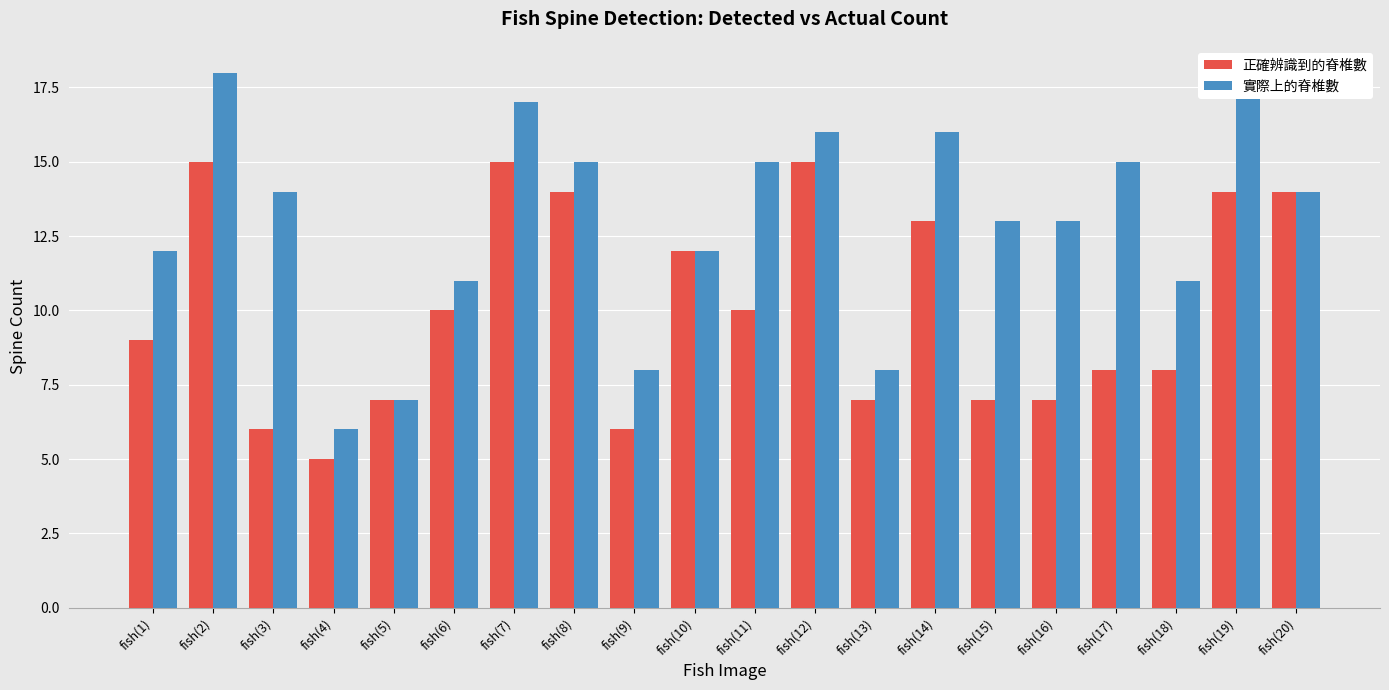

What is the difference between the second highest and minimum values in the 正確辨識到的脊椎數 series?

10